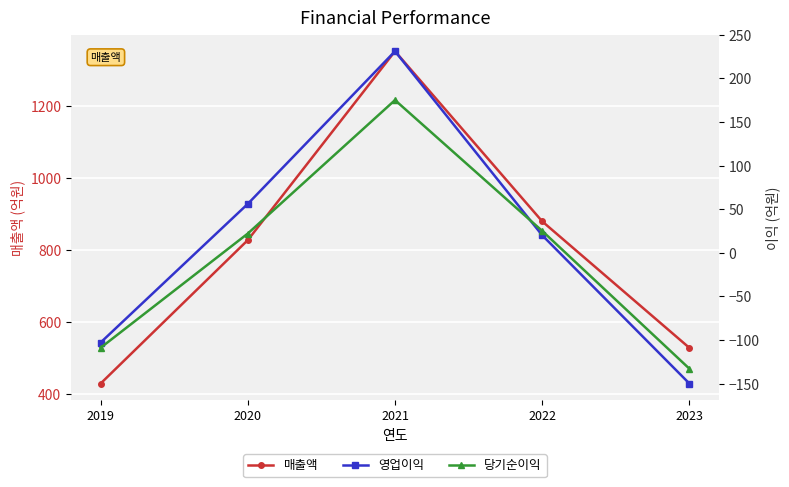

How many data points does each series have?

5